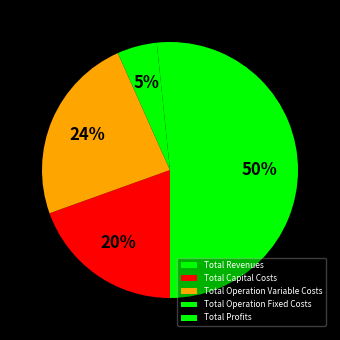

What is the total percentage of Total Capital Costs and Total Revenues?

69.5%